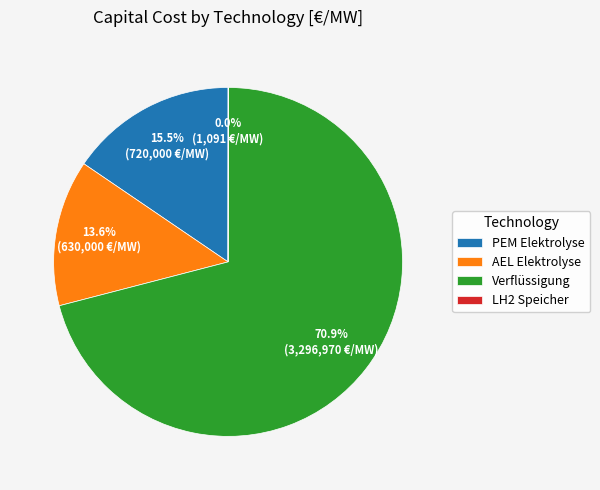

What percentage do AEL Elektrolyse and Verflüssigung together represent?

84.5%